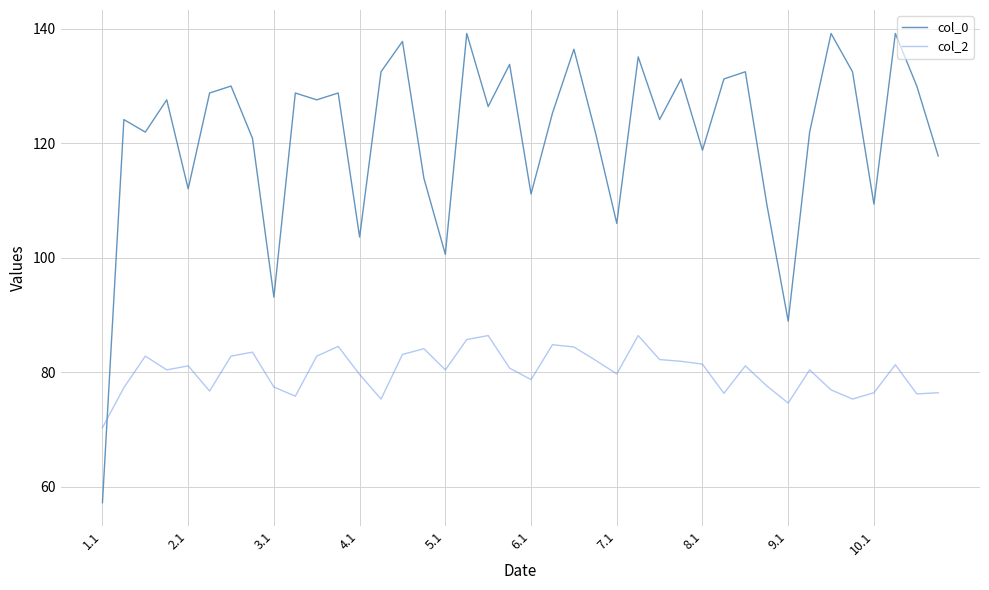

What is the maximum value for col_0?

139.2